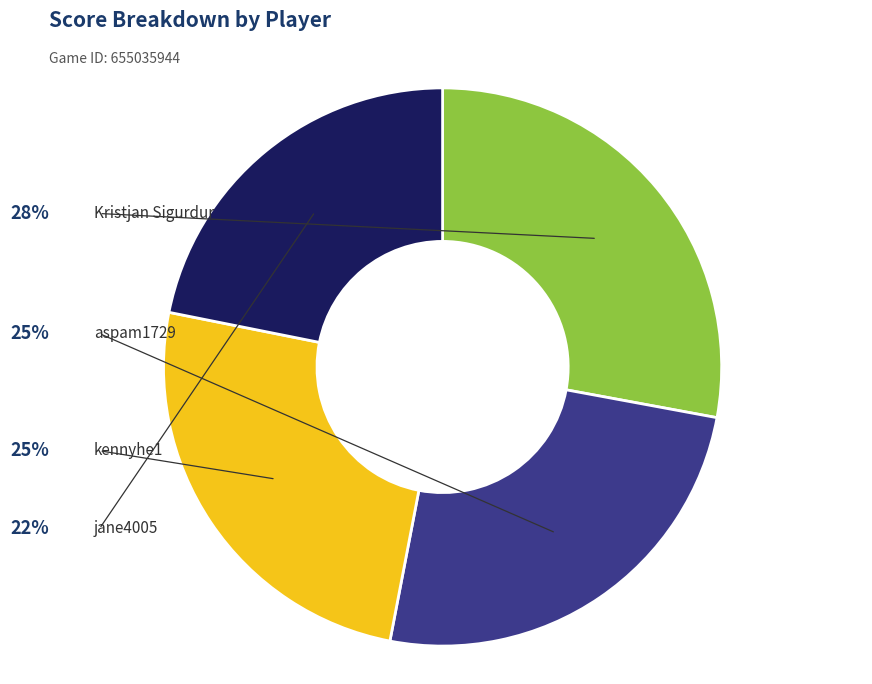

Is there any slice that represents more than half of the pie?

No